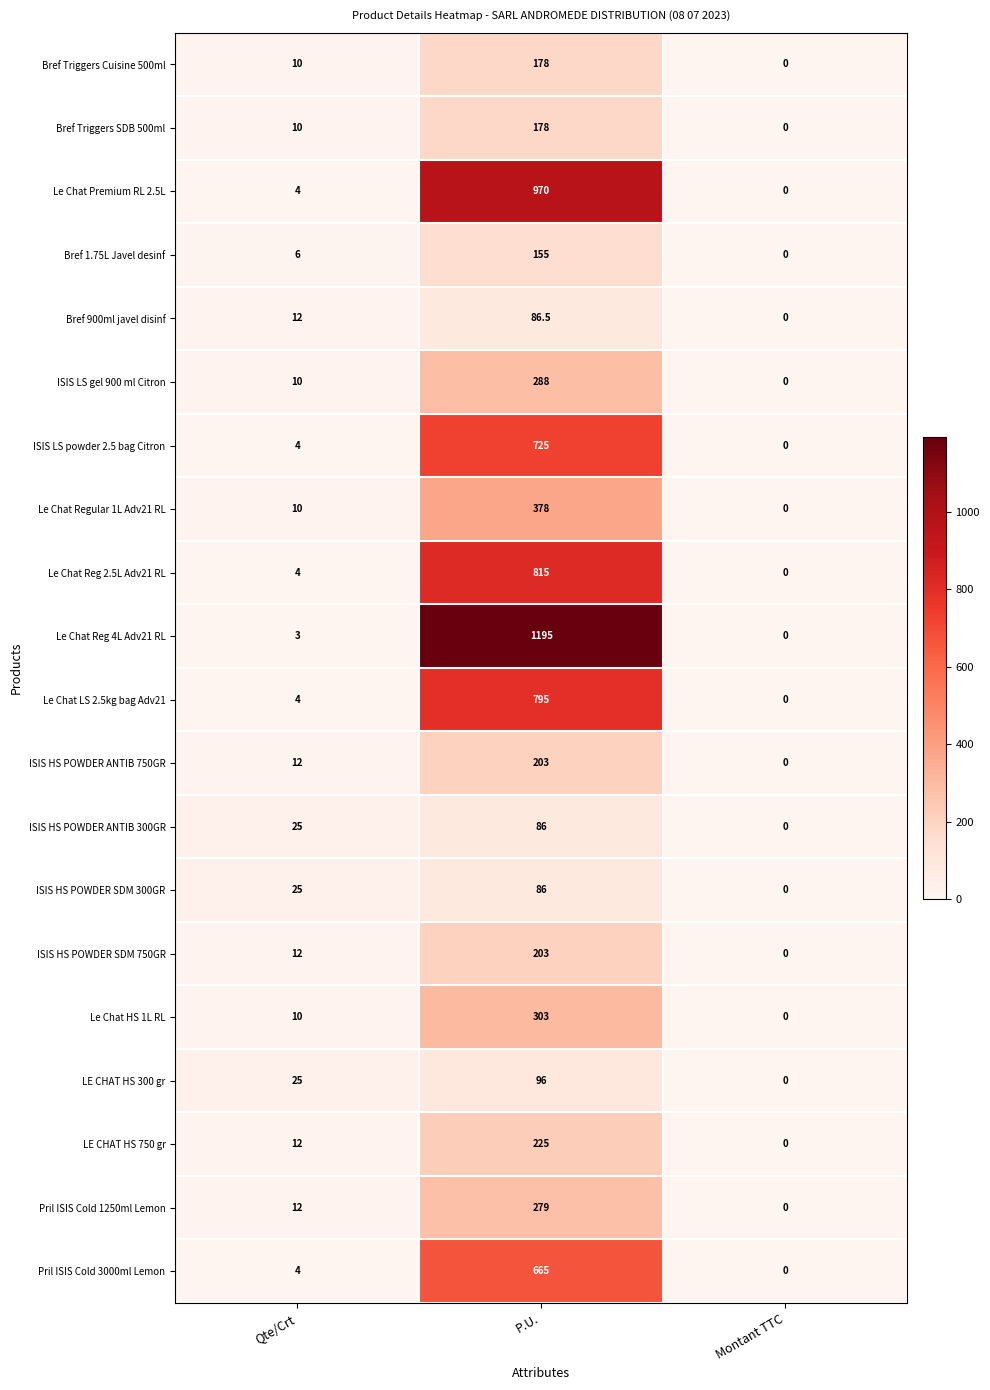

What is the average value of the Bref Triggers Cuisine 500ml series?

62.7